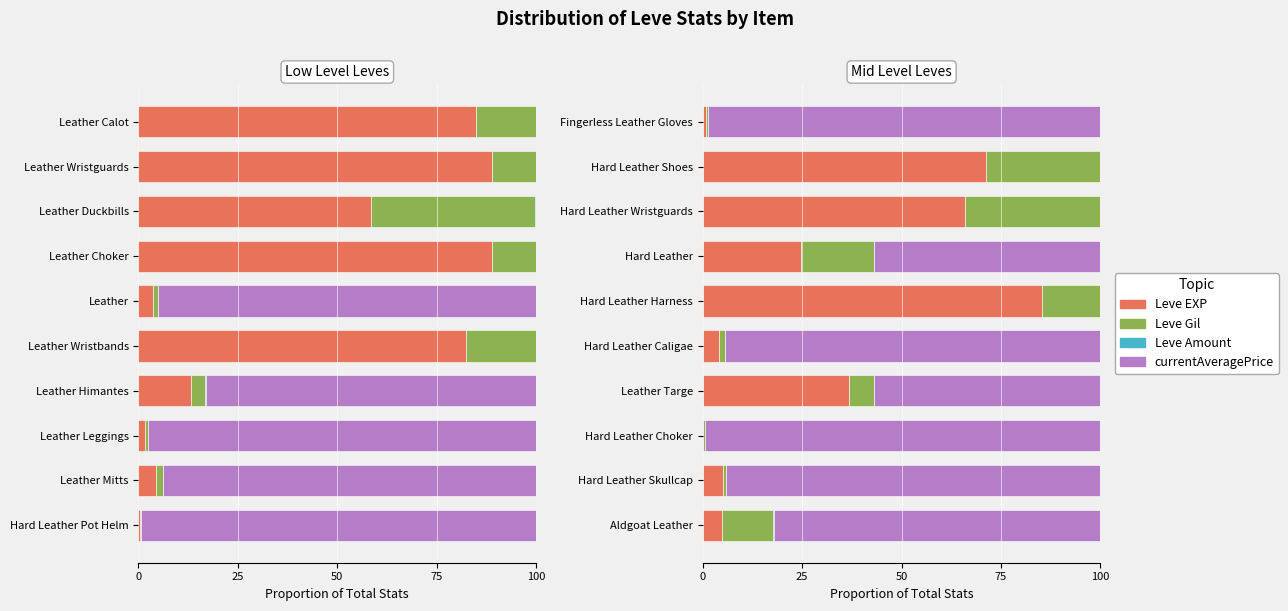

Which series has the largest range (max minus min)?

currentAveragePrice